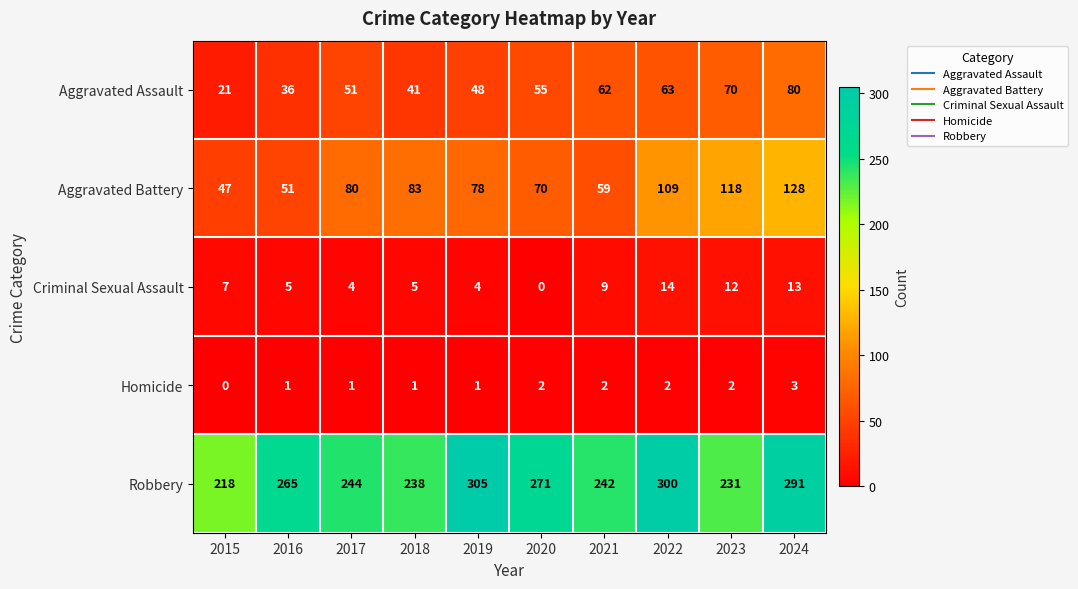

At which label is Robbery closest to 261?

2016